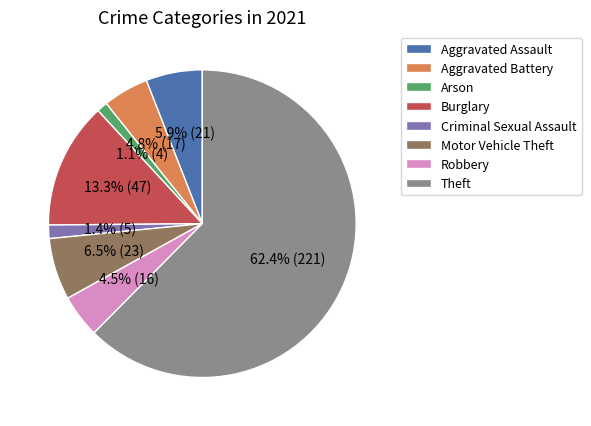

What portion of the pie excludes Arson?

98.9%